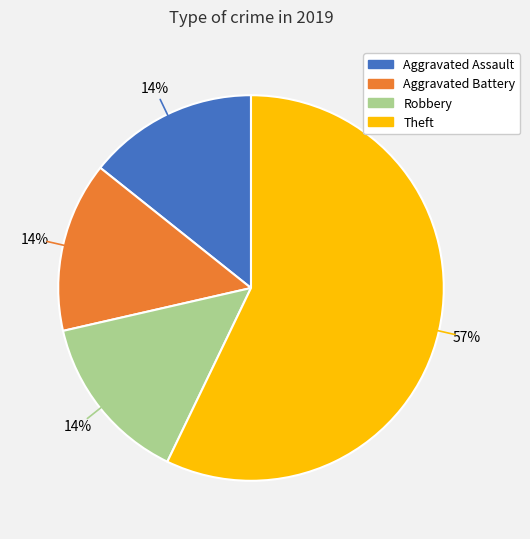

Does any single category account for the majority?

Yes